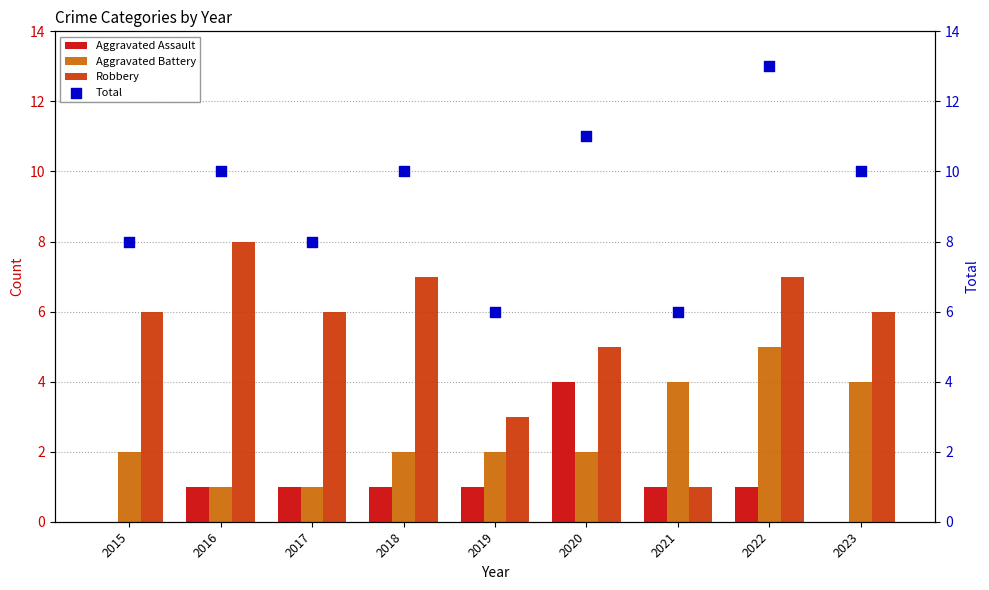

What are all the series names shown in the legend?

Aggravated Assault, Aggravated Battery, Robbery, Total